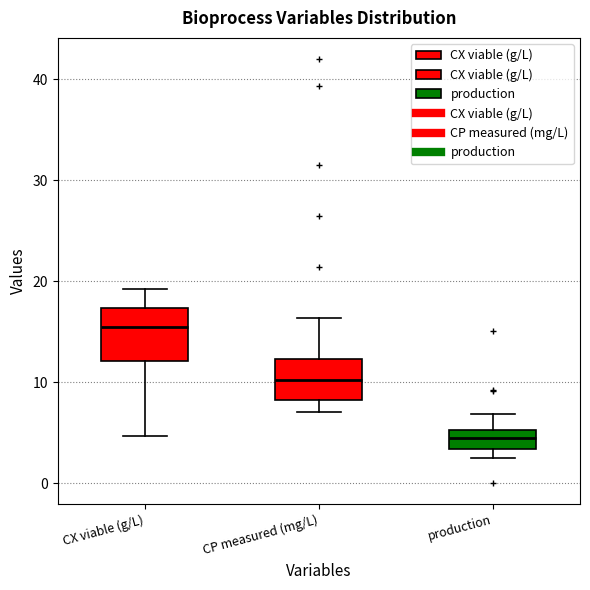

Reading left to right, transcribe this box plot: for each box, give where its median line is, the range the box spans, and where its two whiskers end, as read against the y-axis. The values are not printed on the chart, so give them approximately, as read against the axis.

CX viable (g/L): median 15, box 12 to 17, whiskers 5 to 19
CP measured (mg/L): median 10, box 8 to 12, whiskers 7 to 16
production: median 4, box 3 to 5, whiskers 2 to 7